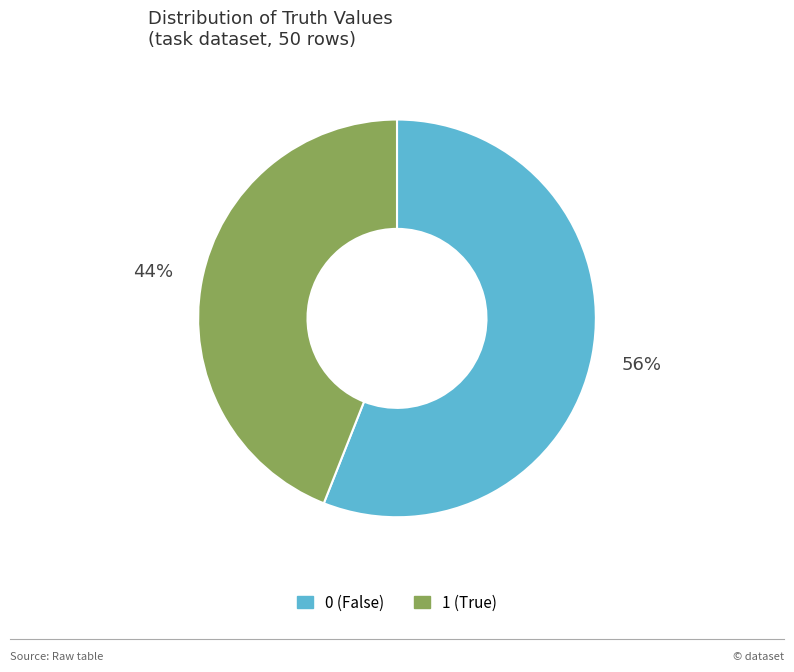

Does any single category account for the majority?

Yes